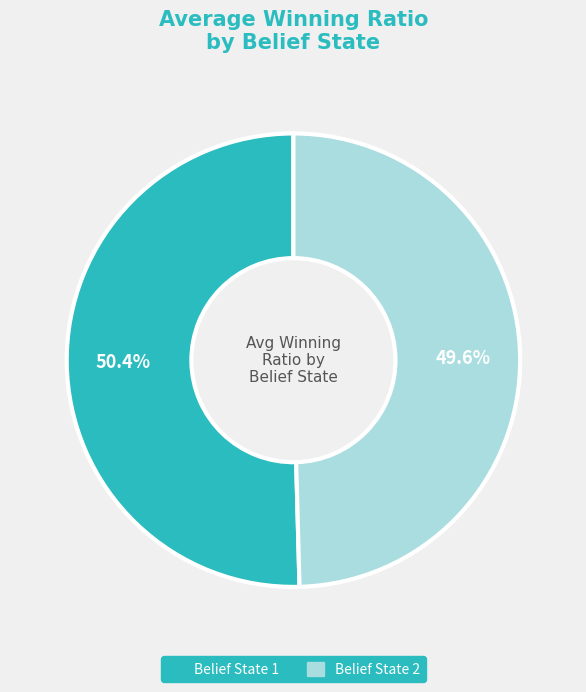

Which category has the smallest portion of the pie?

Belief State 2